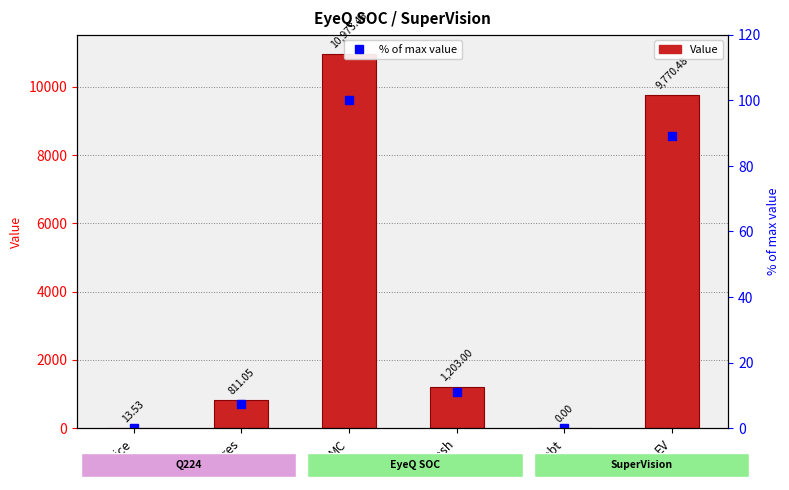

What is the difference between the maximum and minimum values in the Value series?

10973.5